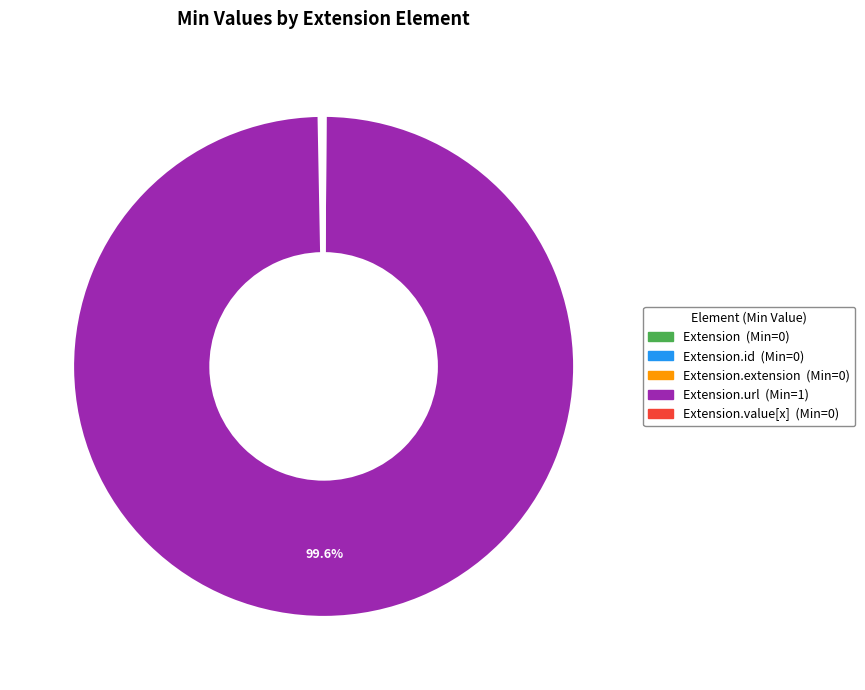

Is there any slice that represents more than half of the pie?

Yes